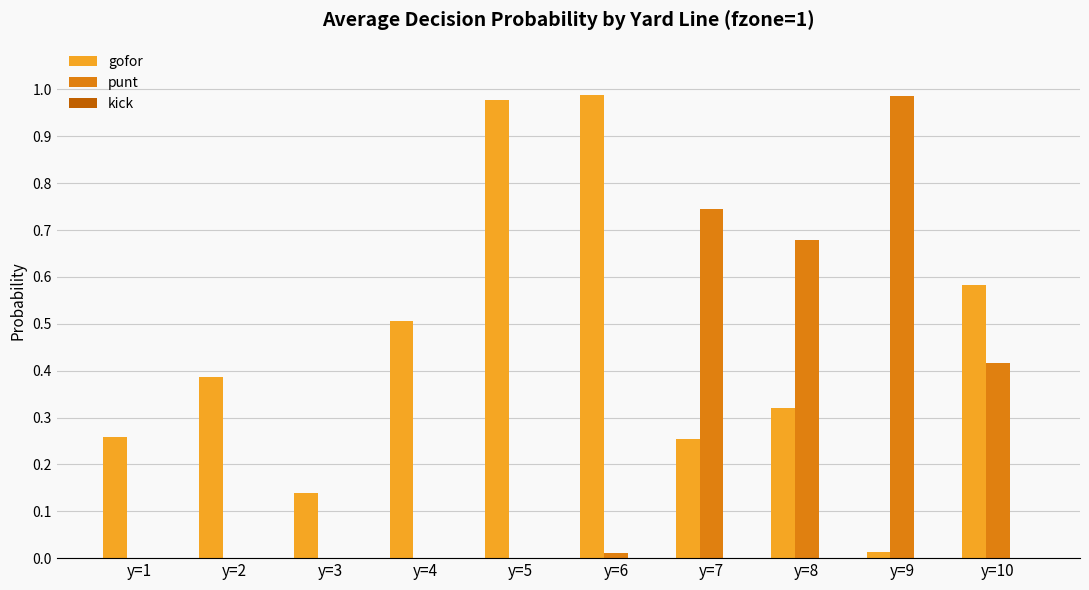

How many categories are shown in the chart?

10